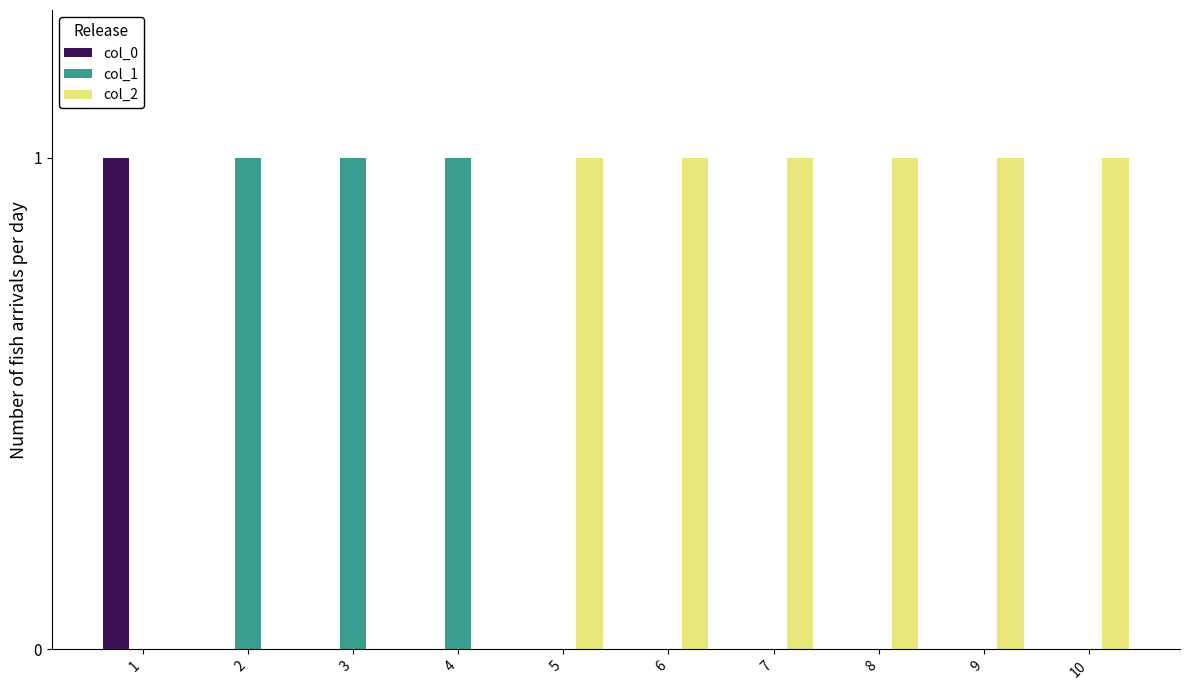

What are all the series names shown in the legend?

col_0, col_1, col_2